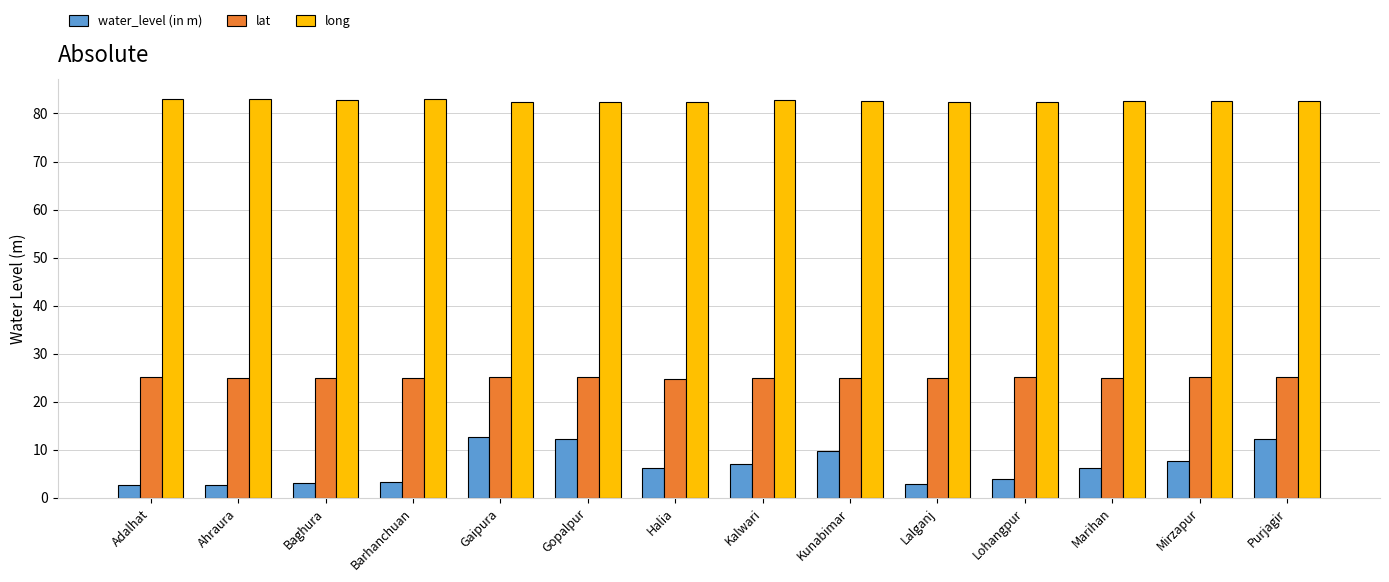

How many groups of bars are there?

14